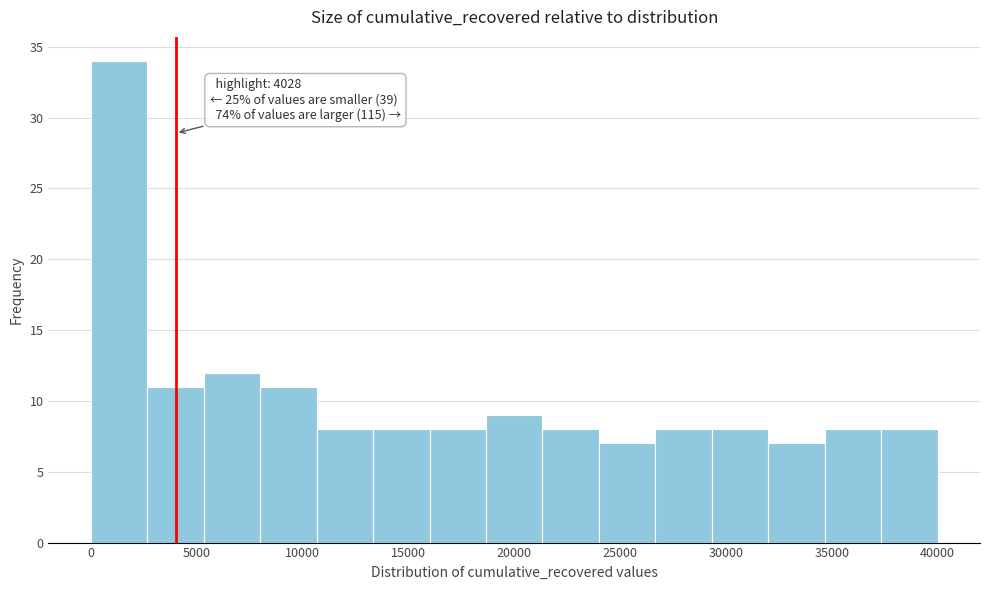

Which range on the x-axis has the tallest bar?

0 to 2500